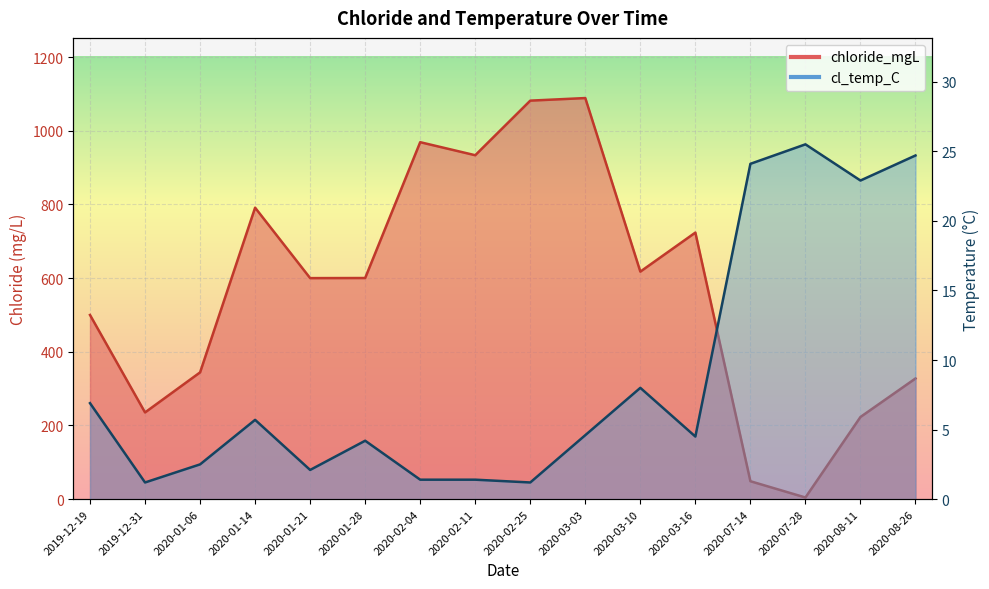

Where does the chloride_mgL series first go above 600?

2020-01-14